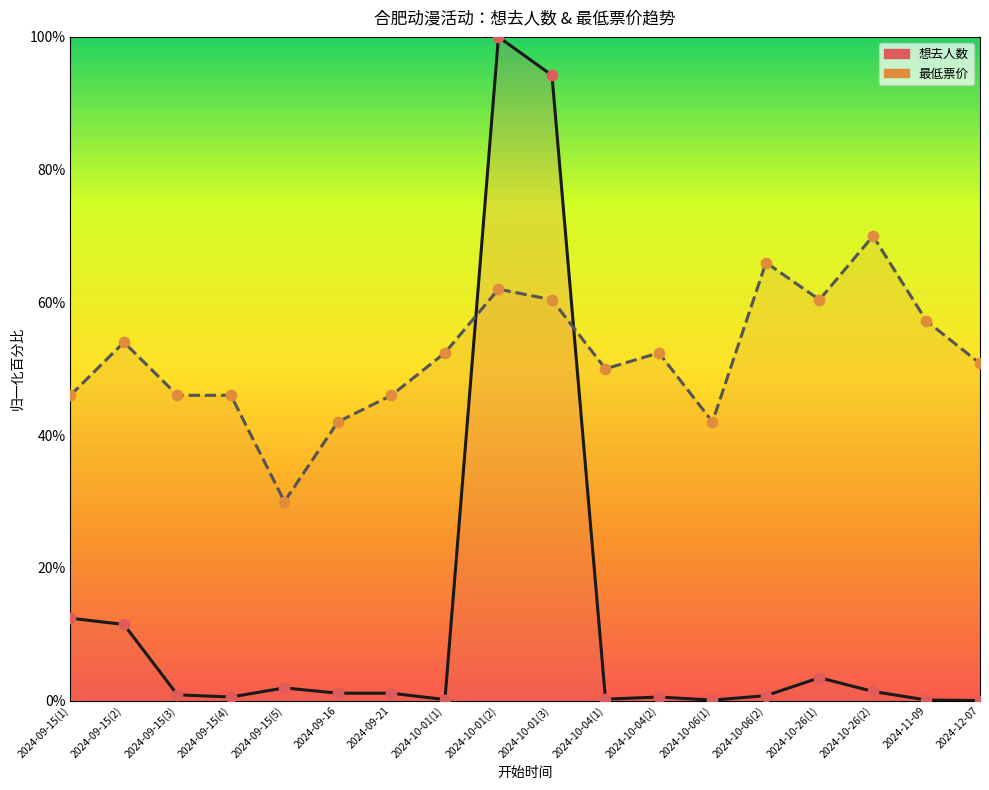

What is the total value across all series at 2024-10-04(2)?

105.9